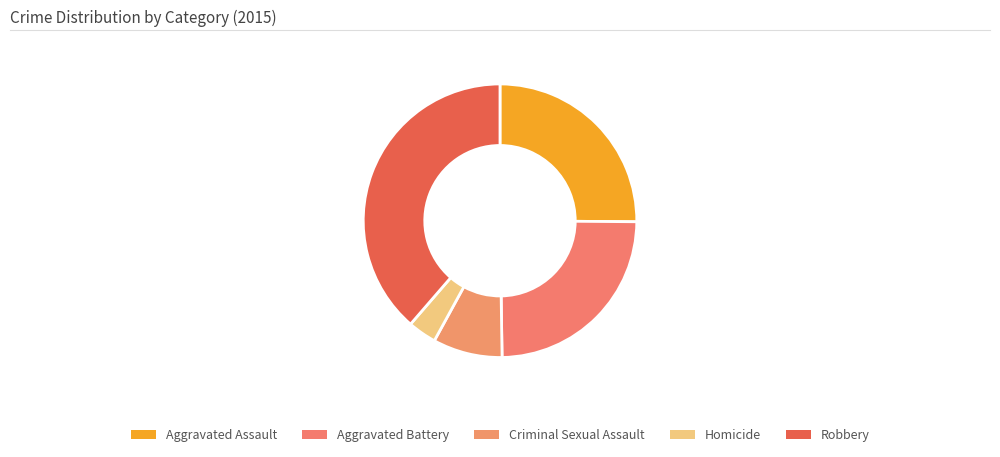

What is the change in value from Aggravated Assault to Aggravated Battery?

-1